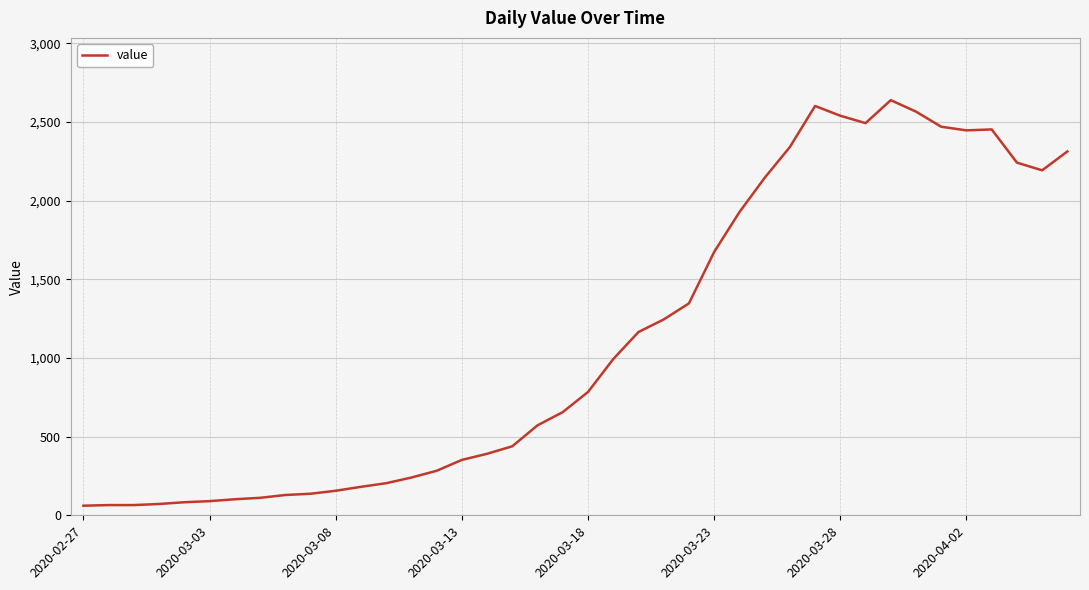

What is the maximum value shown in the chart?

2639